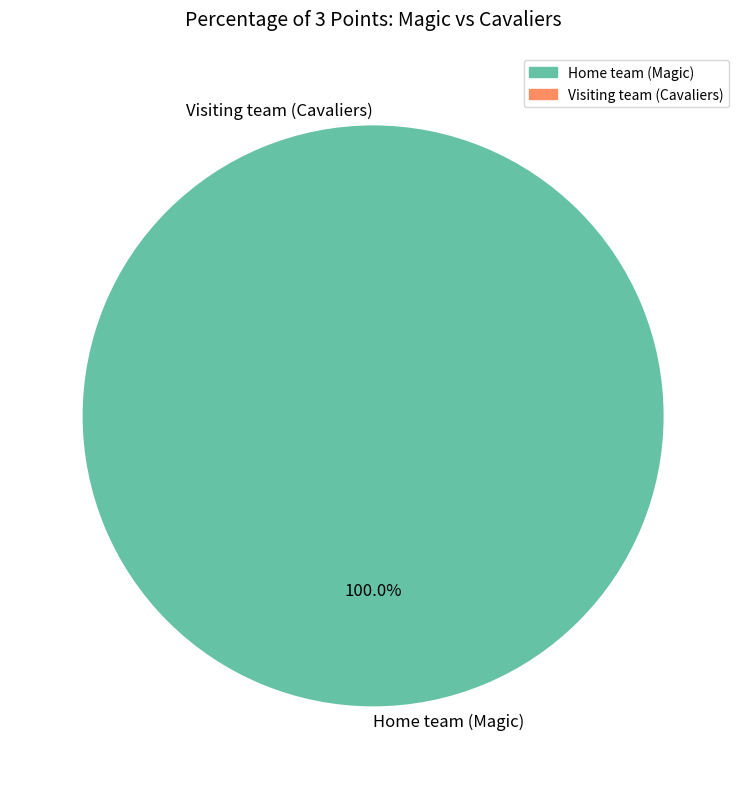

Which slice is the largest?

Home team (Magic)